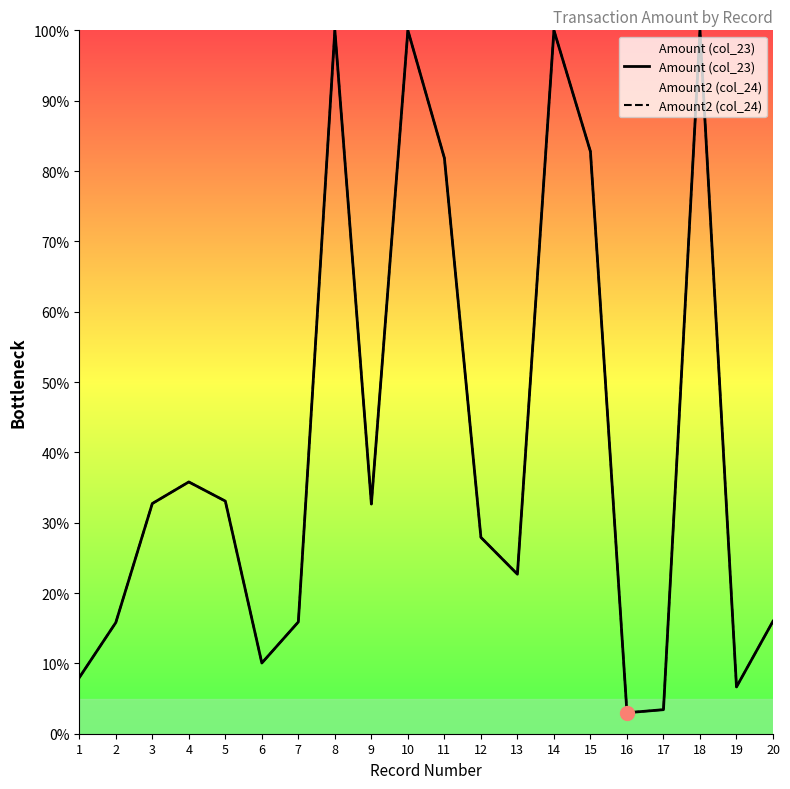

What is the value of the Amount2 (col_24) point at the 19th from the left?

6.7